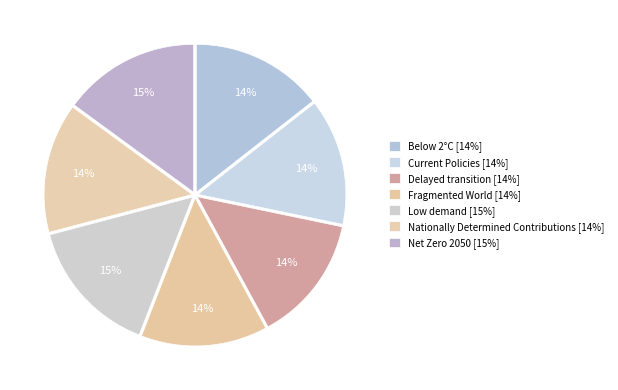

What is the total percentage of Nationally Determined Contributions and Fragmented World?

28.0%